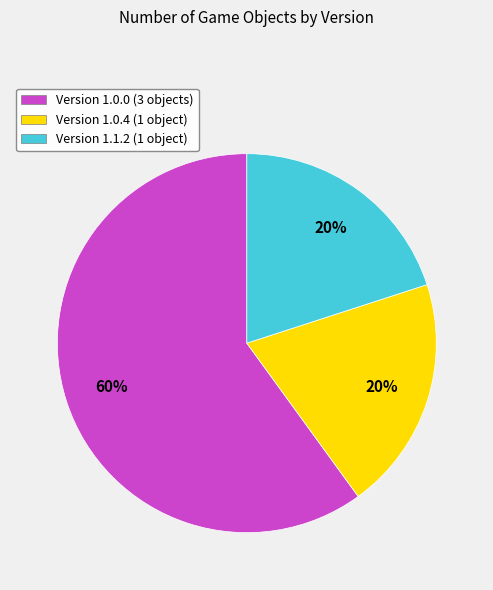

To the nearest percent, what is the difference between the largest and smallest slice percentages?

40%